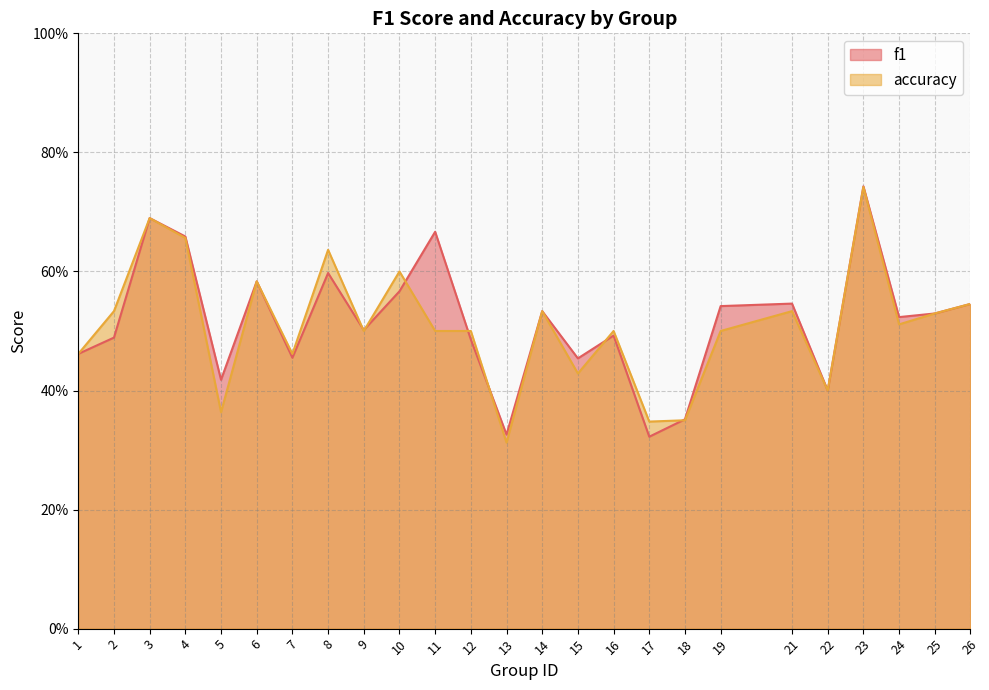

Where is the first local maximum for accuracy?

3